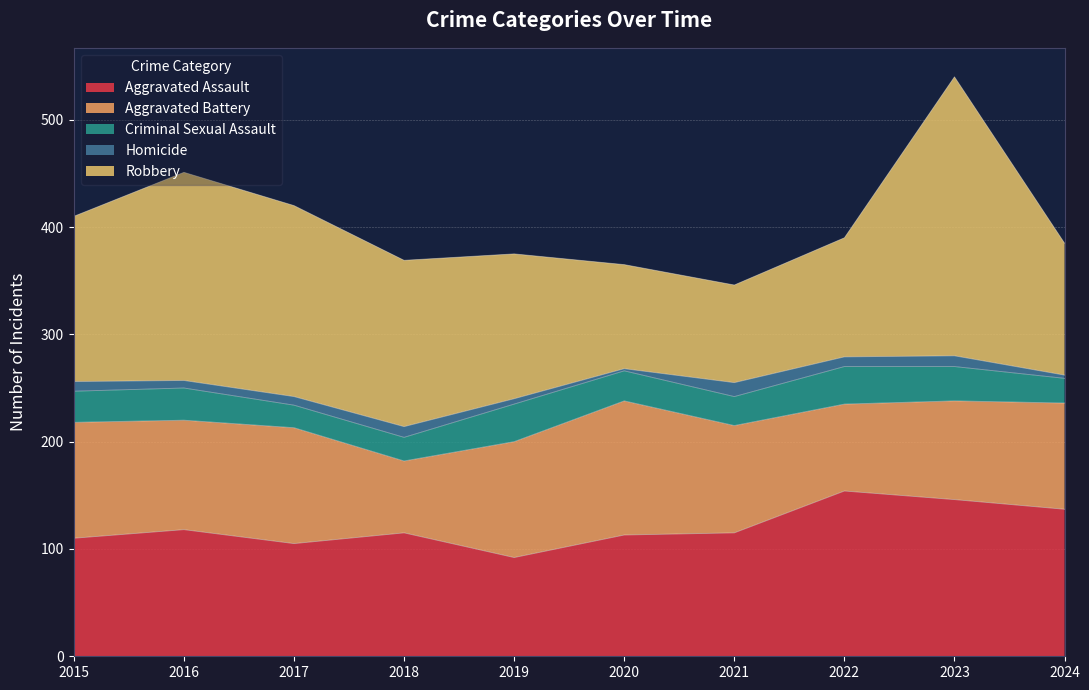

Rank the categories by Criminal Sexual Assault value from lowest to highest.

2017, 2018, 2024, 2021, 2020, 2015, 2016, 2023, 2019, 2022